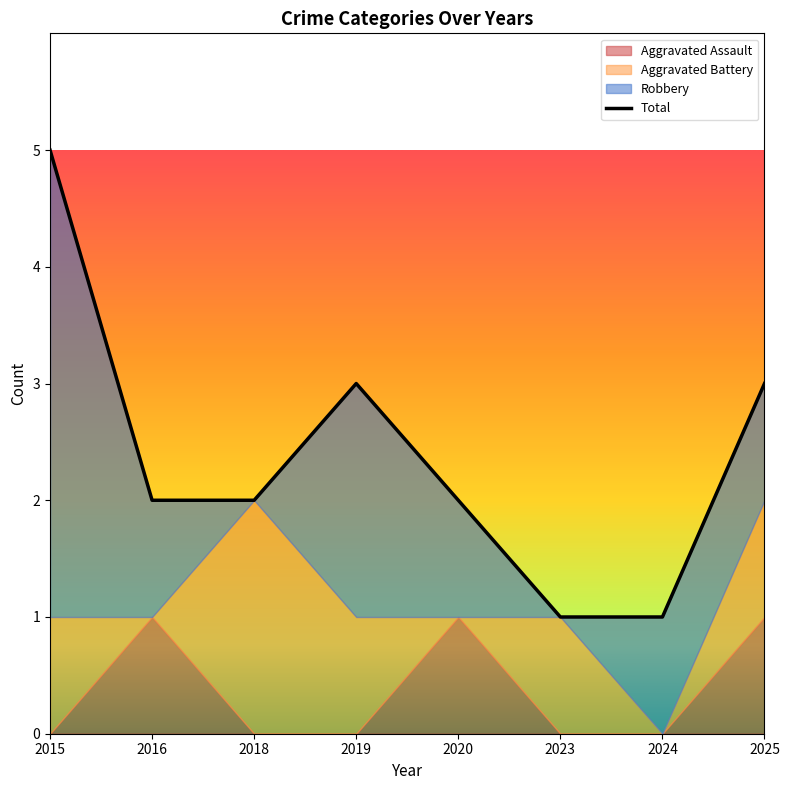

Rank the categories by Aggravated Assault value from highest to lowest.

2016, 2020, 2025, 2015, 2018, 2019, 2023, 2024